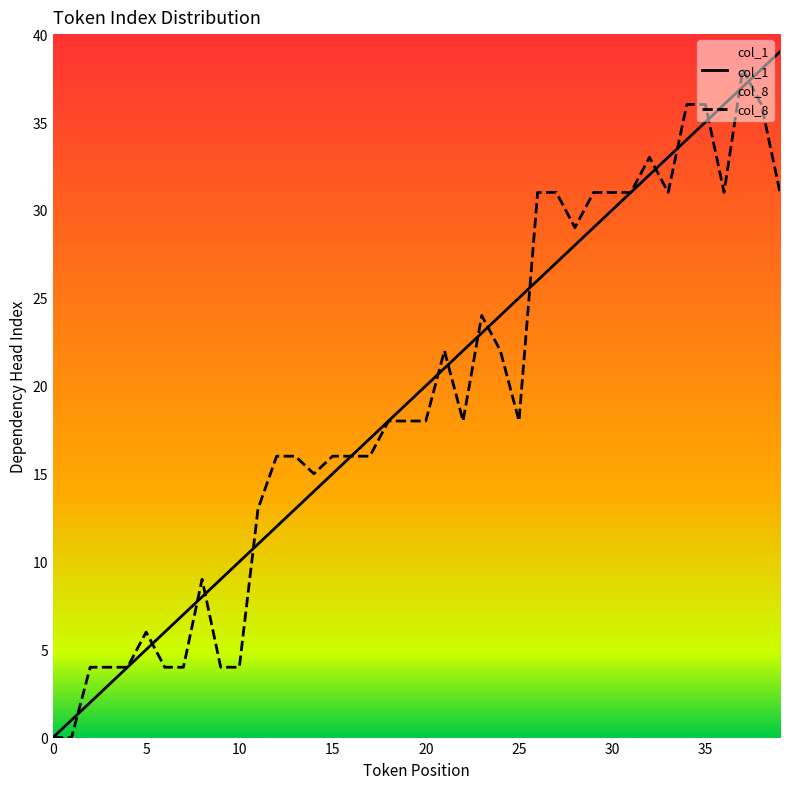

The value of col_8 at 3 is 4. True or false?

True